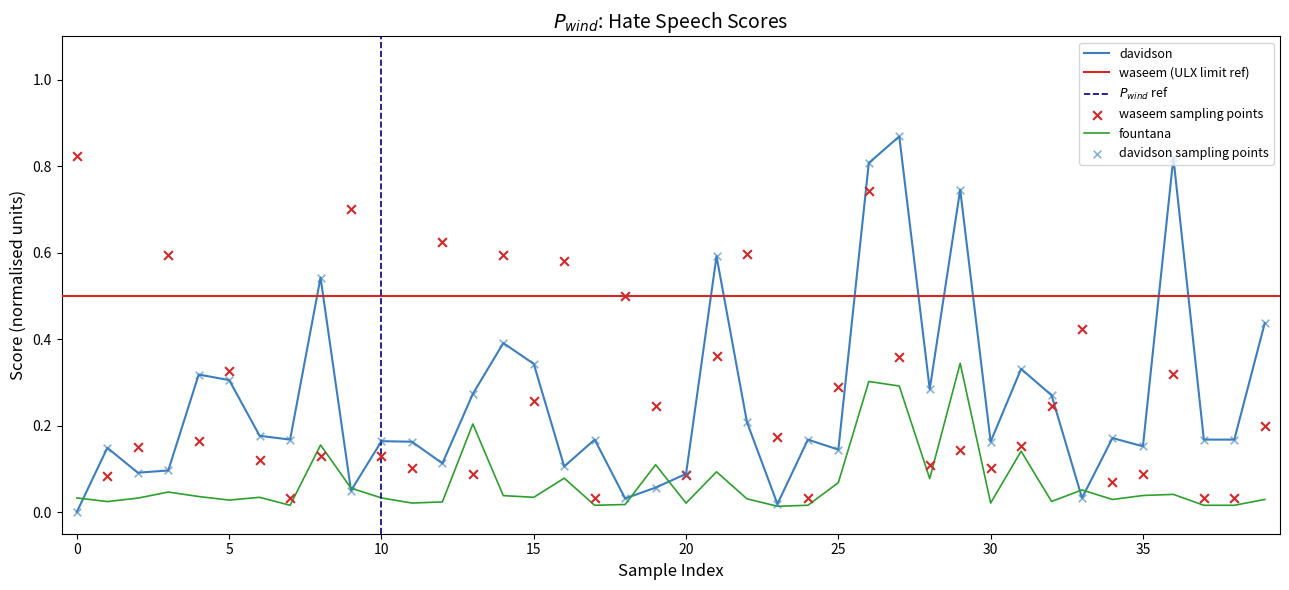

What is the total value across all series at 26?

1.9